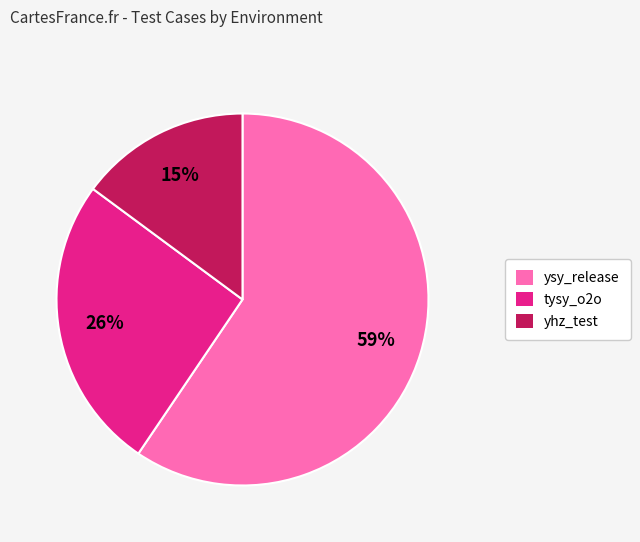

Approximately how many times larger is the value at ysy_release compared to tysy_o2o?

2.3